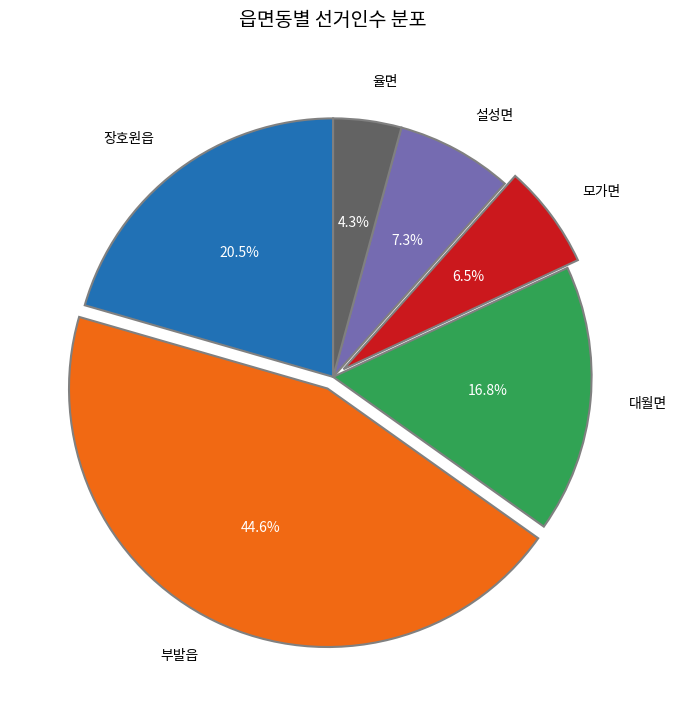

Rank the categories by value from lowest to highest.

율면, 모가면, 설성면, 대월면, 장호원읍, 부발읍